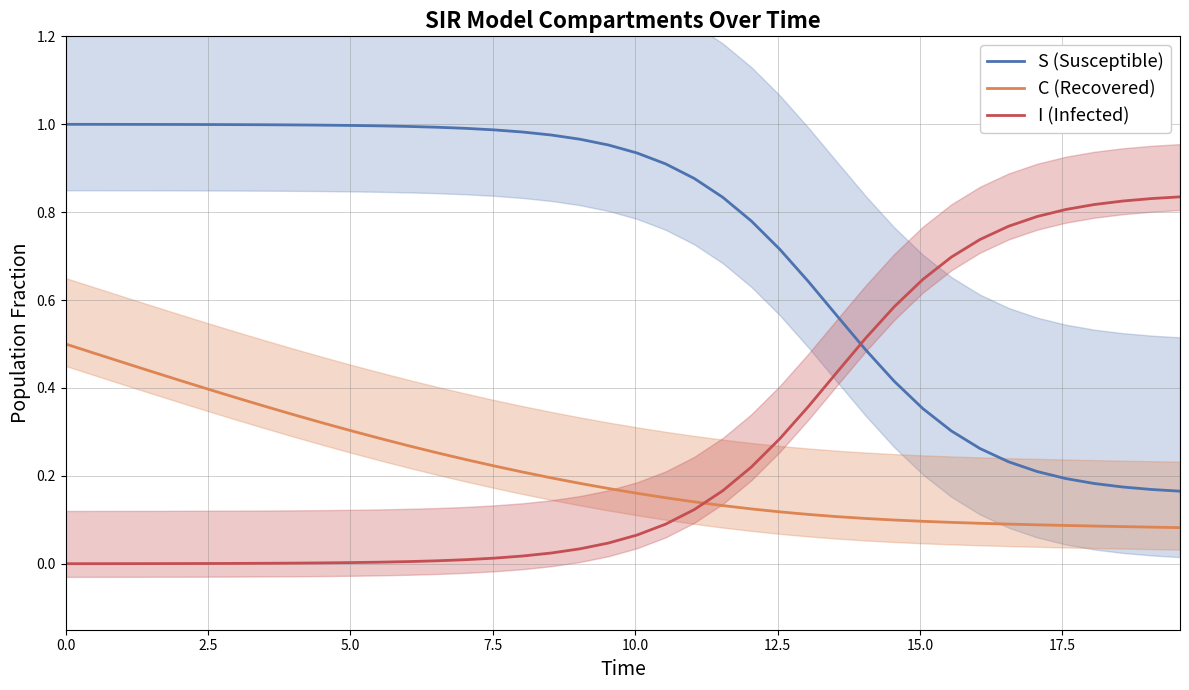

True or false: I (Infected) and C (Recovered) cross at least once.

True